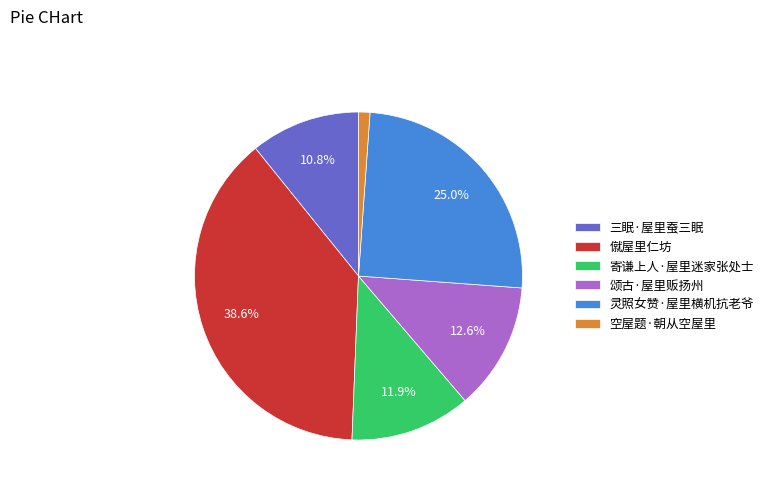

To the nearest percent, what is the average slice percentage?

17%